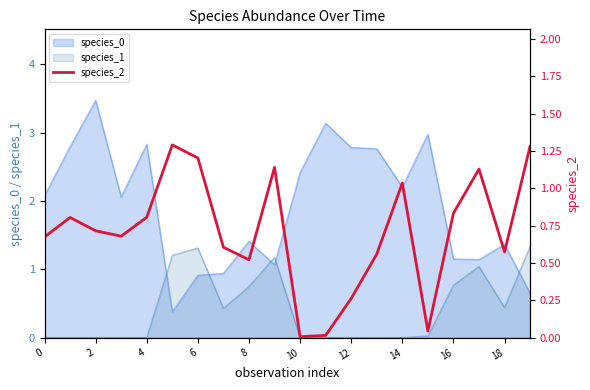

Is it true that species_0 equals 3.5 at 2?

True